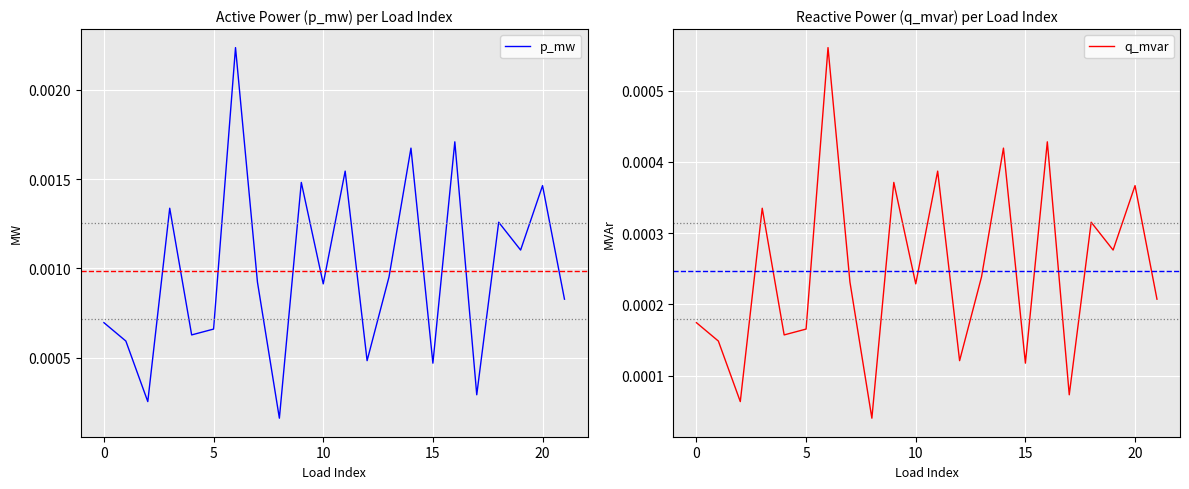

How many interior local valleys does the p_mw series have?

8